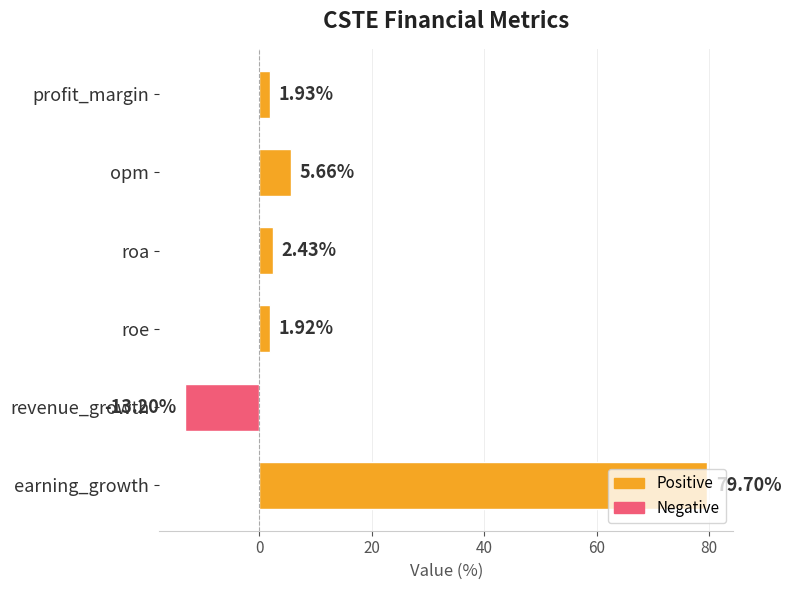

What is the greatest value displayed?

79.7